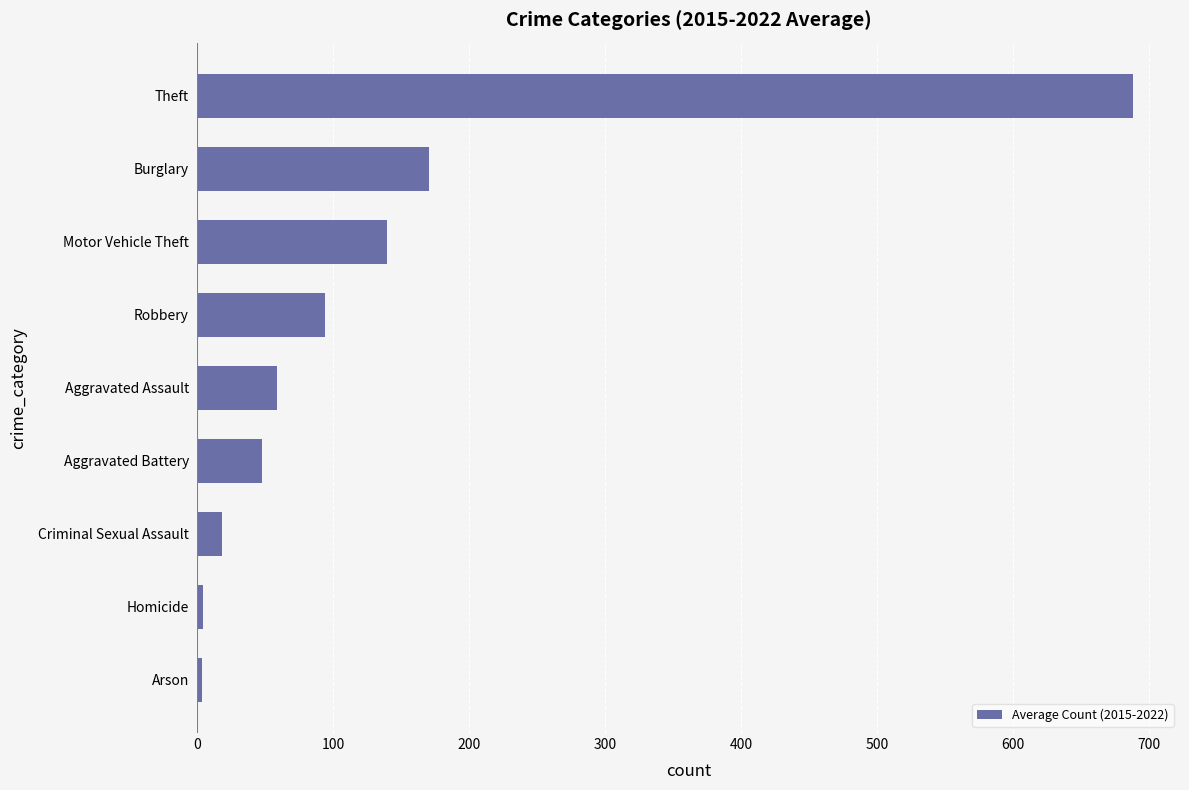

What is the average value?

136.1